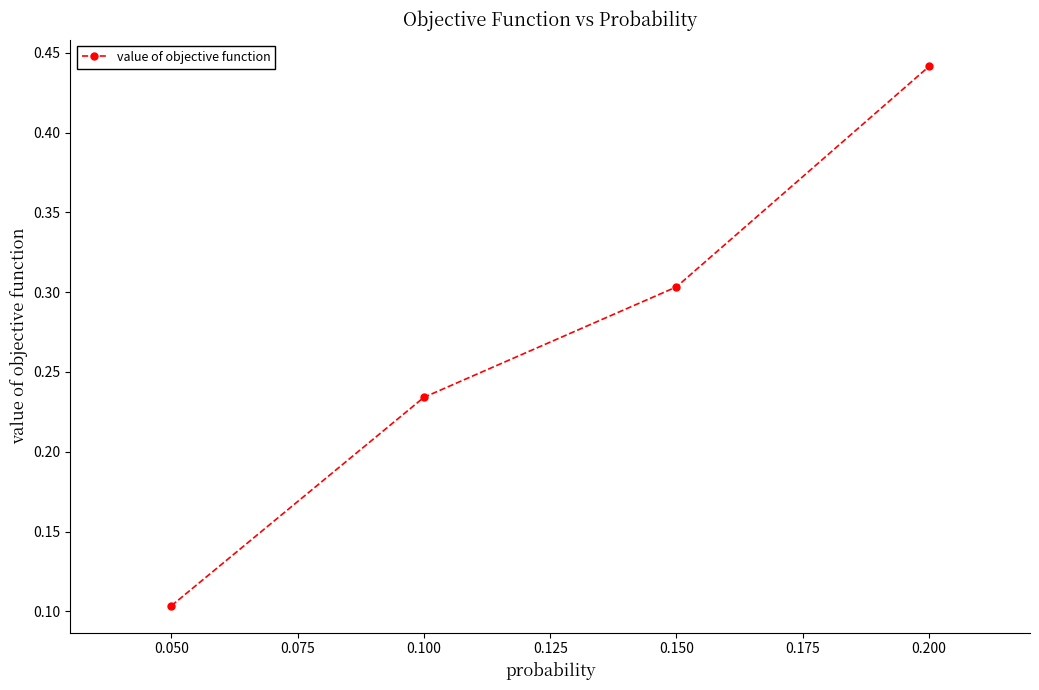

How many values are between 0 and 1?

4